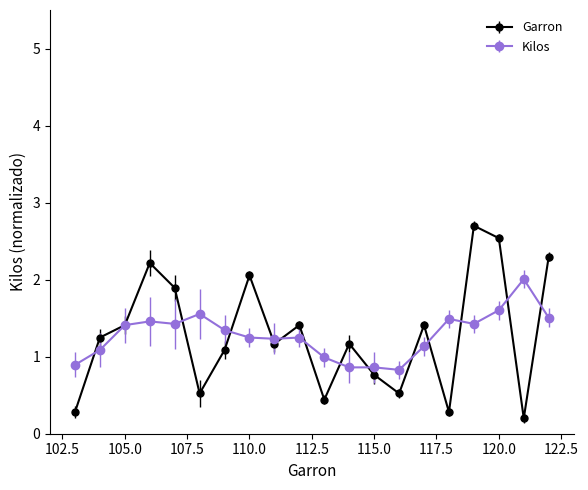

How many interior local valleys does the Garron series have?

6